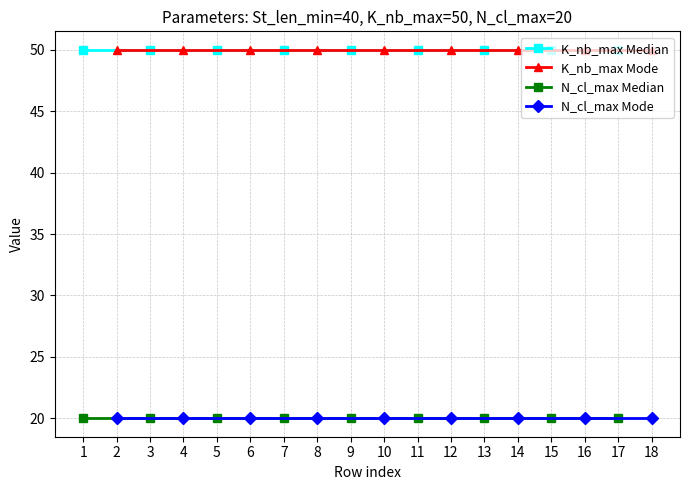

What is the highest value of the N_cl_max Median series?

20